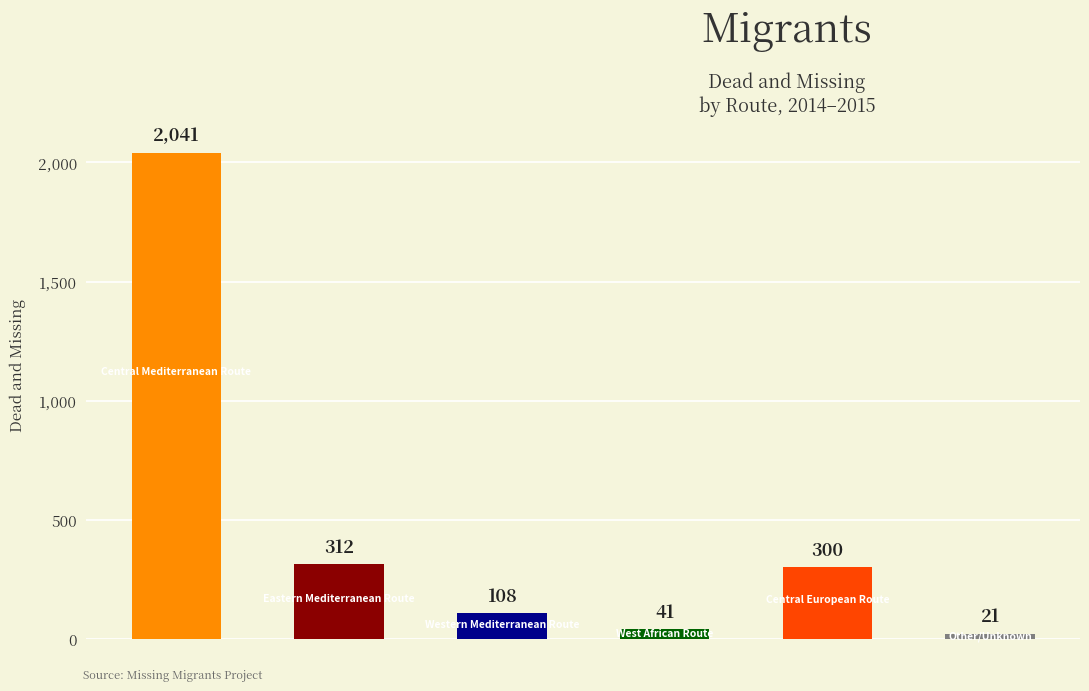

What is the difference between the maximum and minimum values?

2020